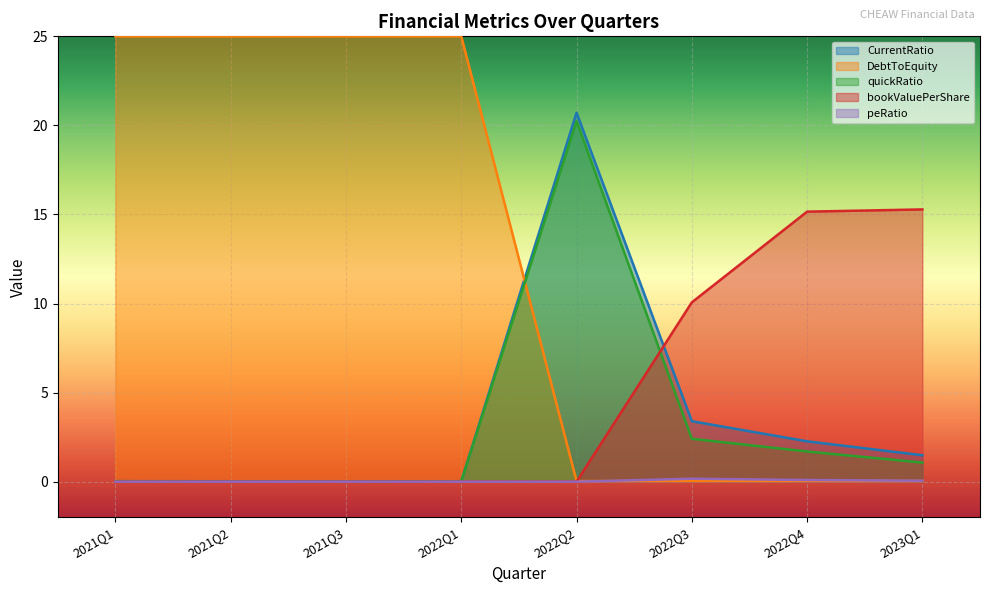

What is the label of the 8th point from the left?

2023Q1